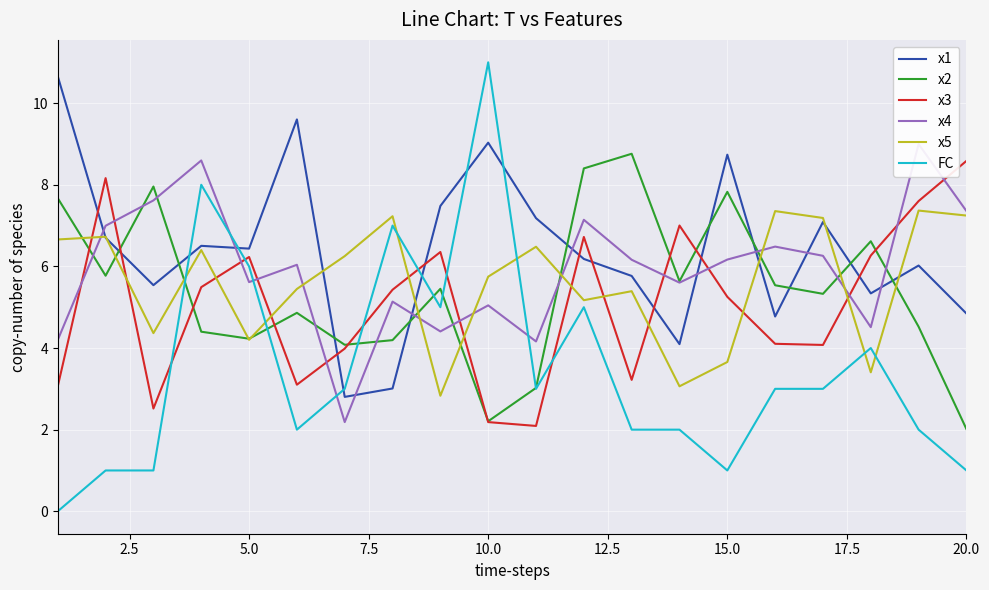

Count the number of data series in this chart.

6